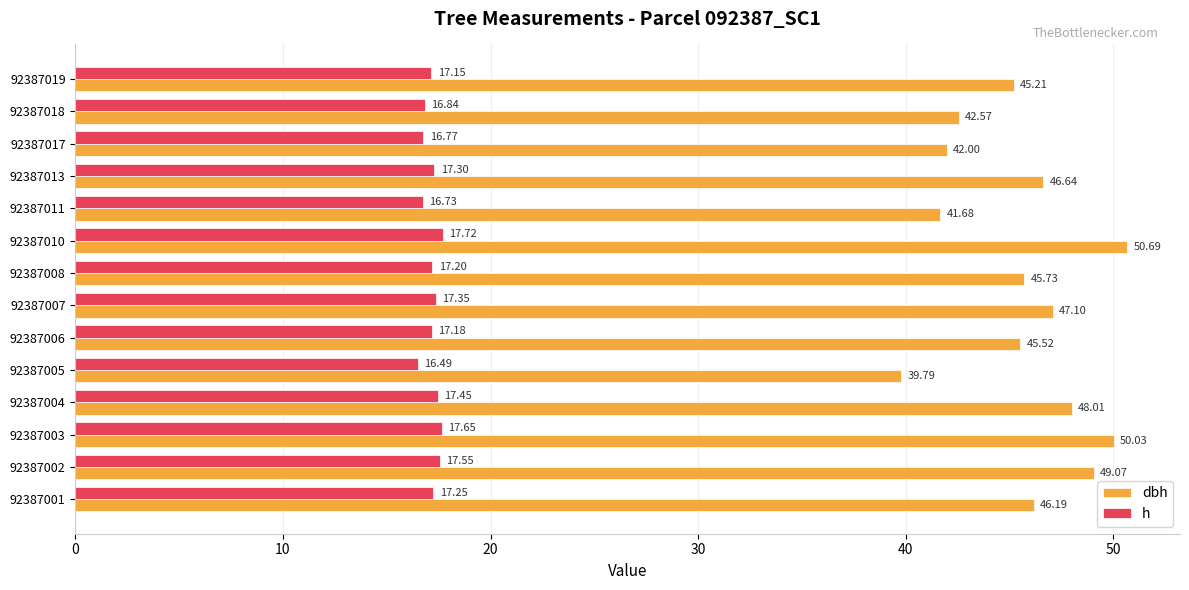

Which series changed the most between 92387002 and 92387017?

dbh